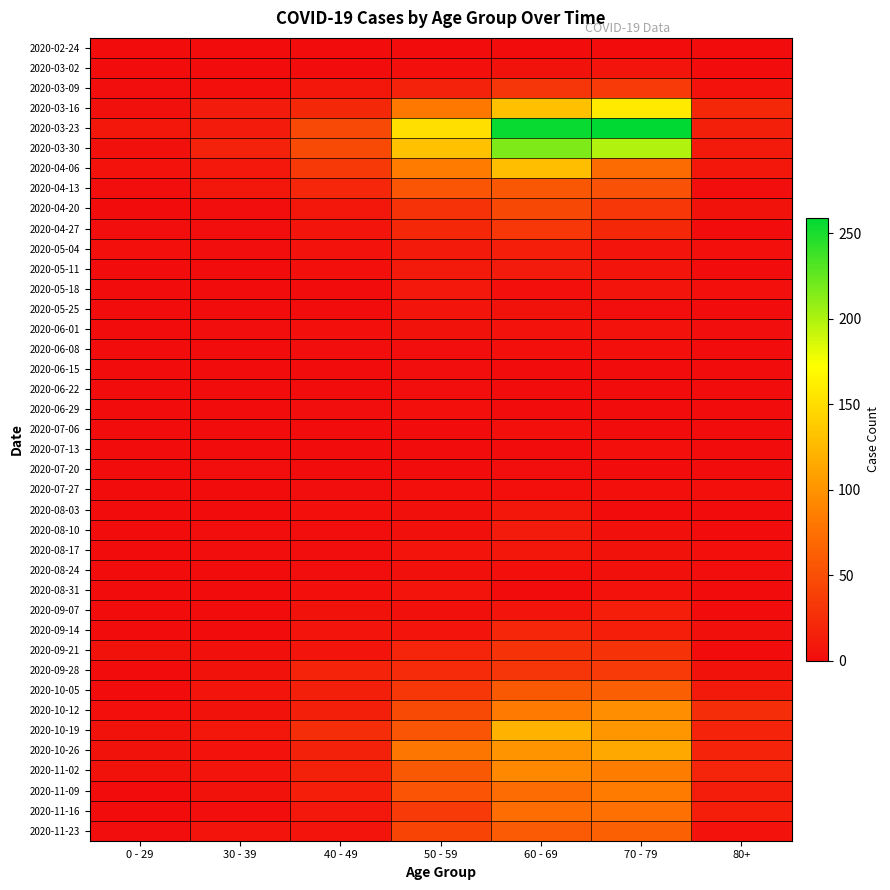

How many categories are shown in the chart?

7